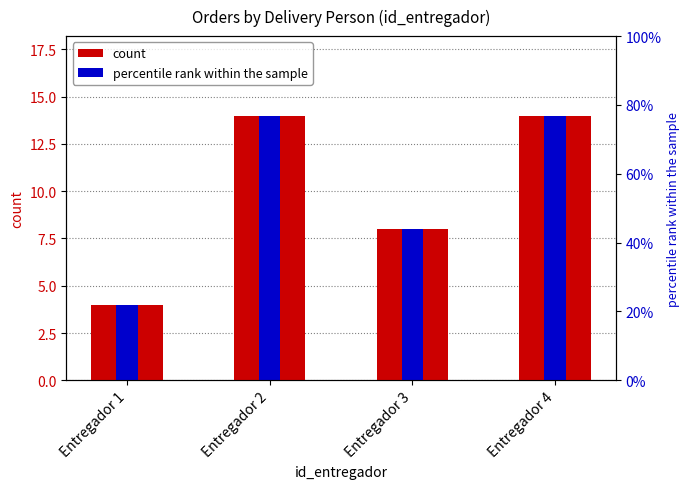

What is the value of the count bar at the 3rd from the left?

8